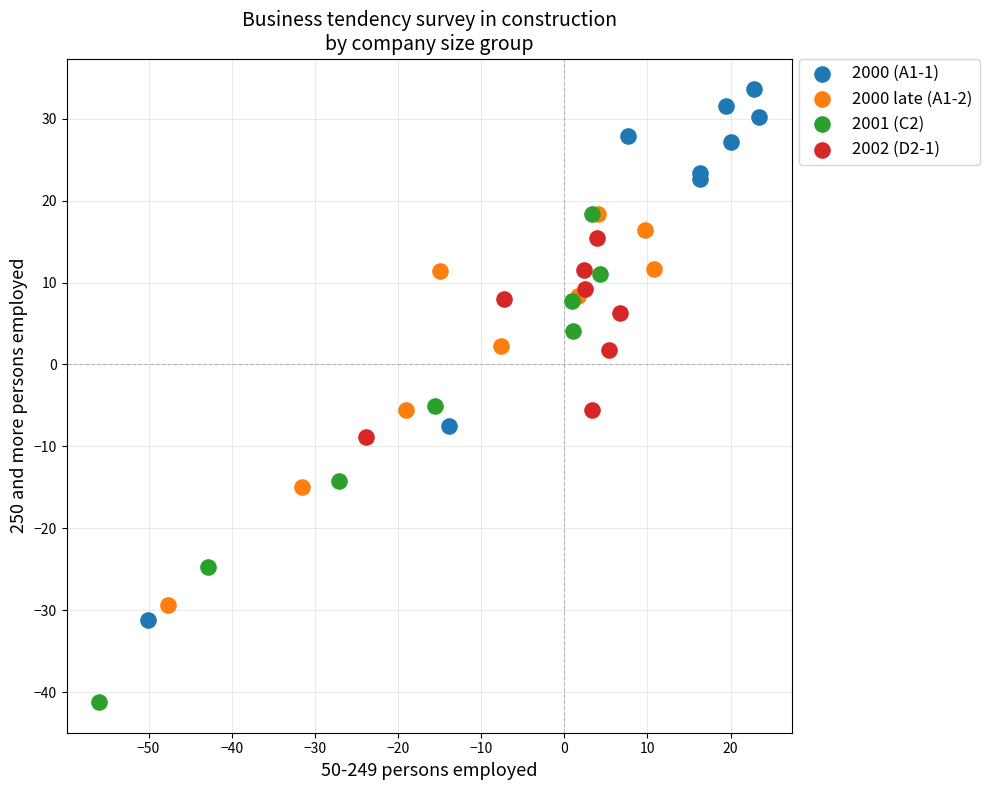

Which series reaches the maximum Y coordinate?

2000 (A1-1)